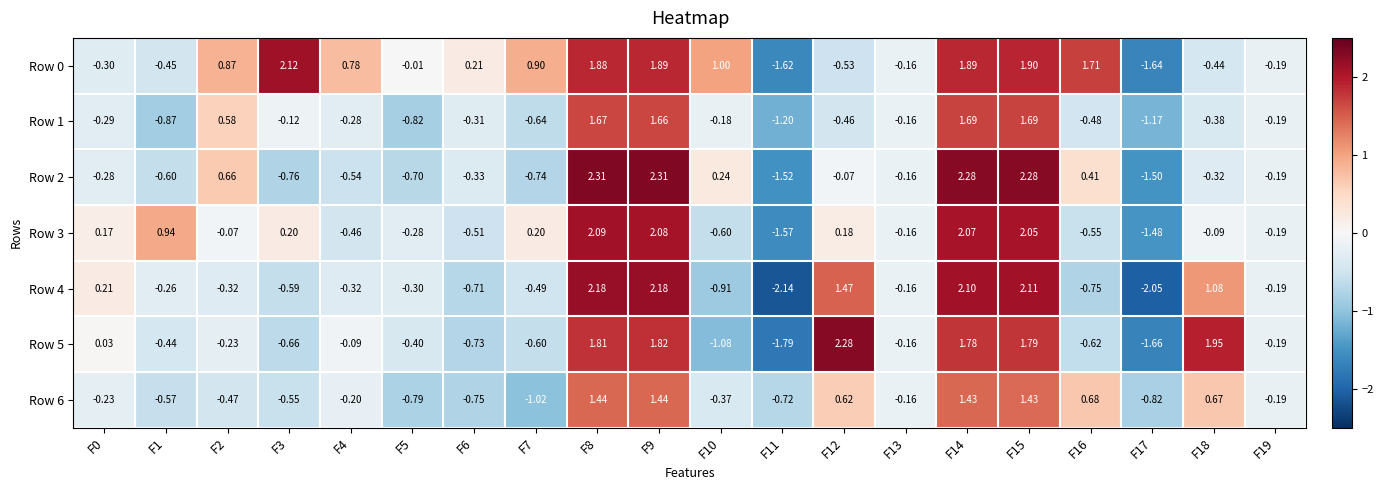

Is the value of Row 0 at F17 greater than the value of Row 2 at F1?

No